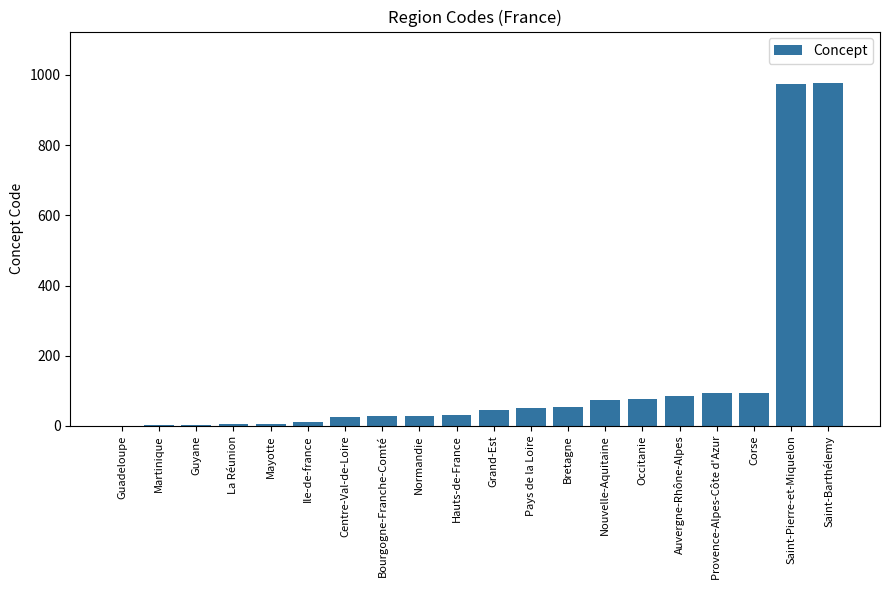

What is the maximum value shown in the chart?

977